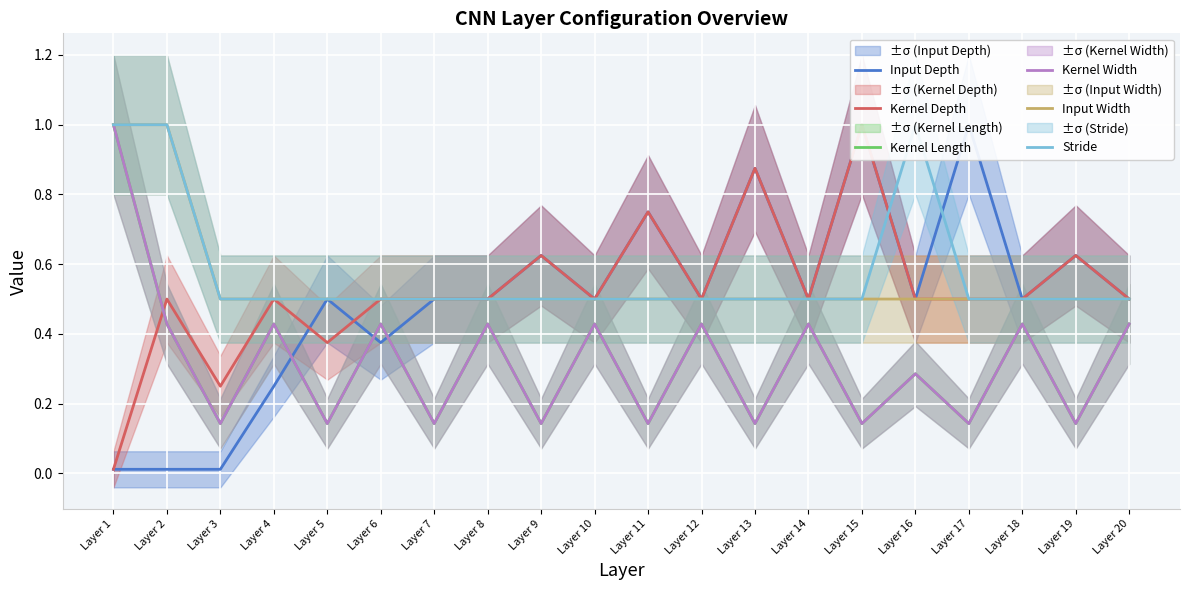

What is the value of the Kernel Length point at the 9th from the left?

0.1